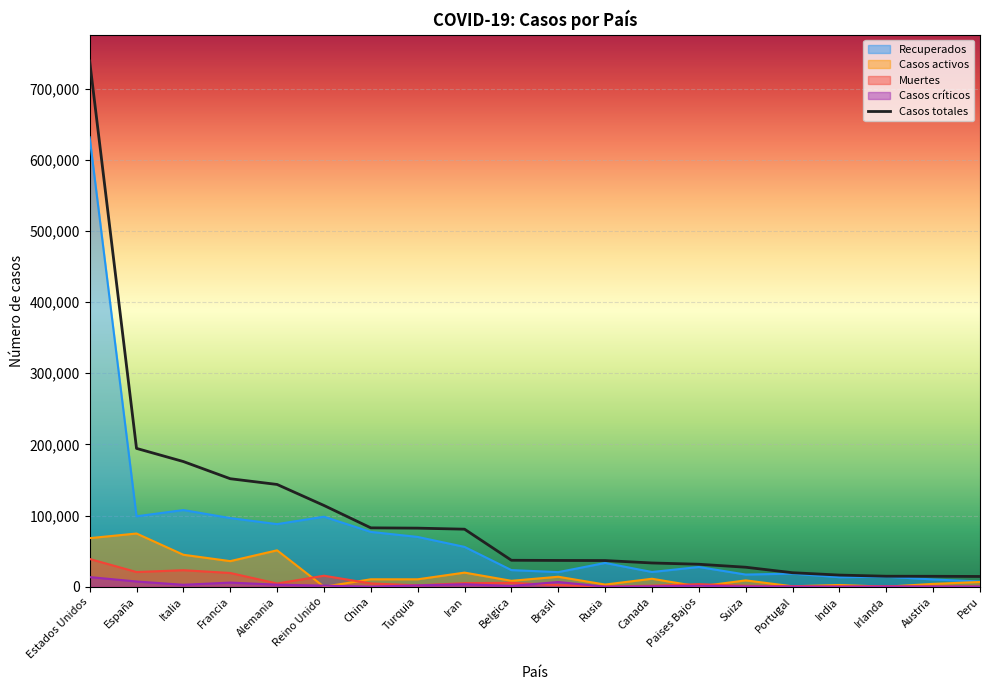

Reading left to right, list all the values displayed in this chart.

738923	194416	175925	151793	143724	114217	82735	82329	80868	37183	36925	36793	33383	31589	27404	19685	16365	14758	14671	14420